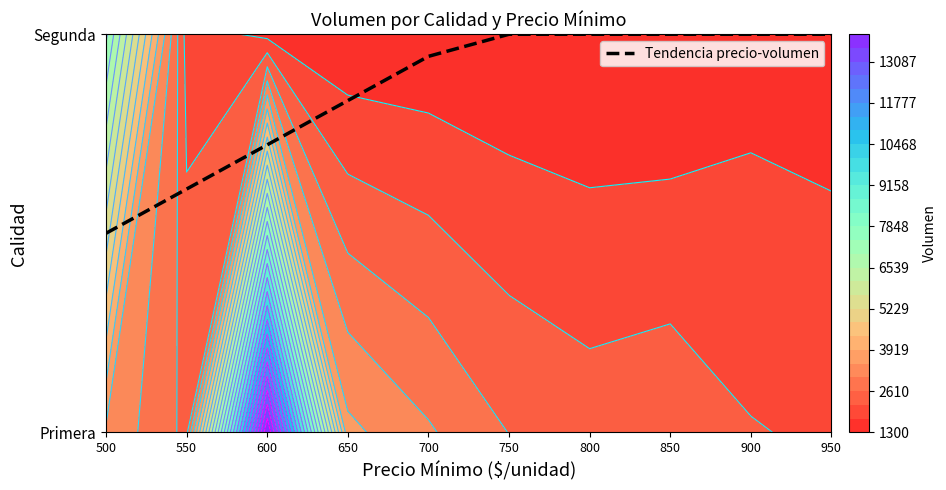

Count the values in the range 0 to 1.

10